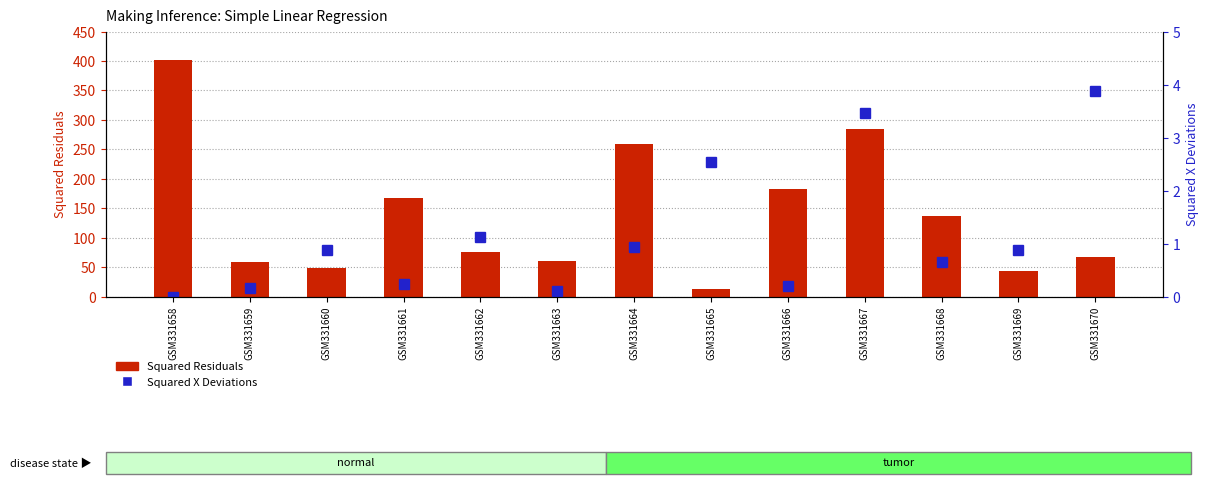

How many series are shown in this chart?

2